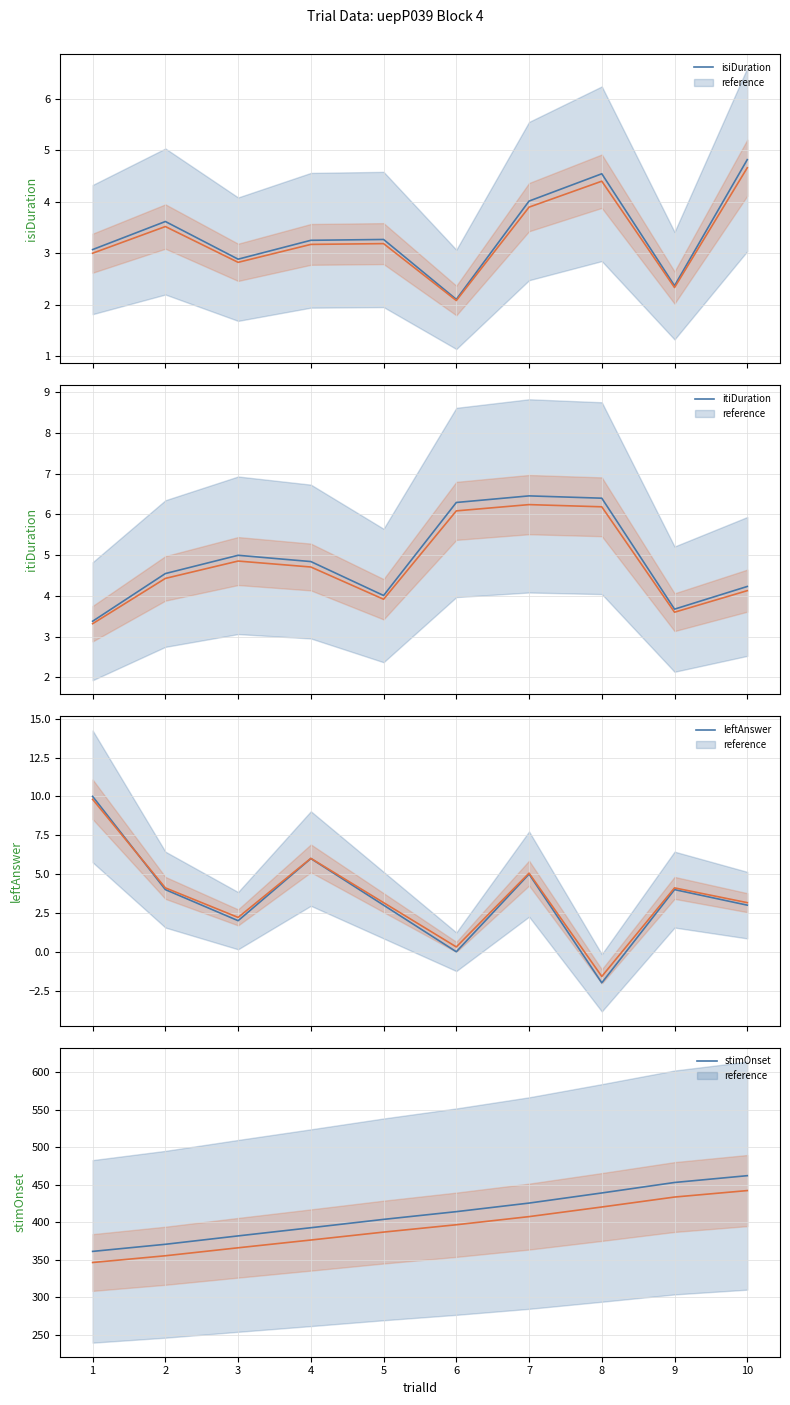

True or false: leftAnswer has more than 1 interior local peaks.

True